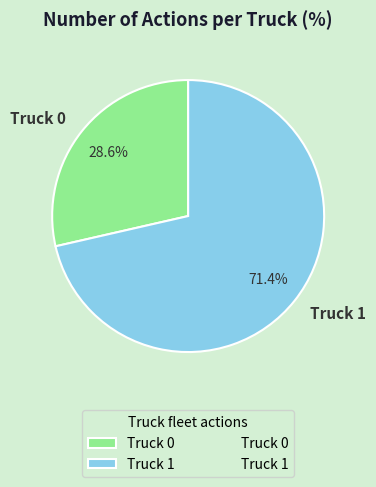

How many slices are in this pie chart?

2